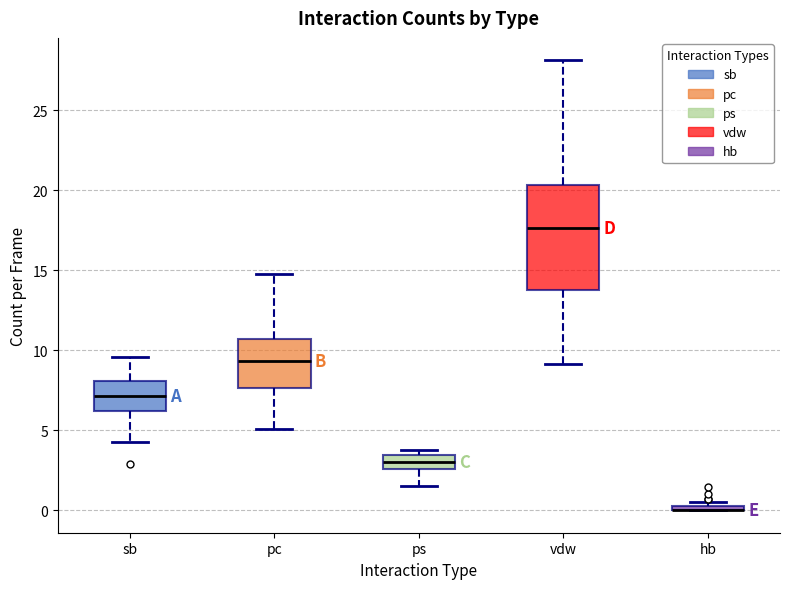

Comparing the boxes themselves (not the whiskers), which one is the tallest?

vdw